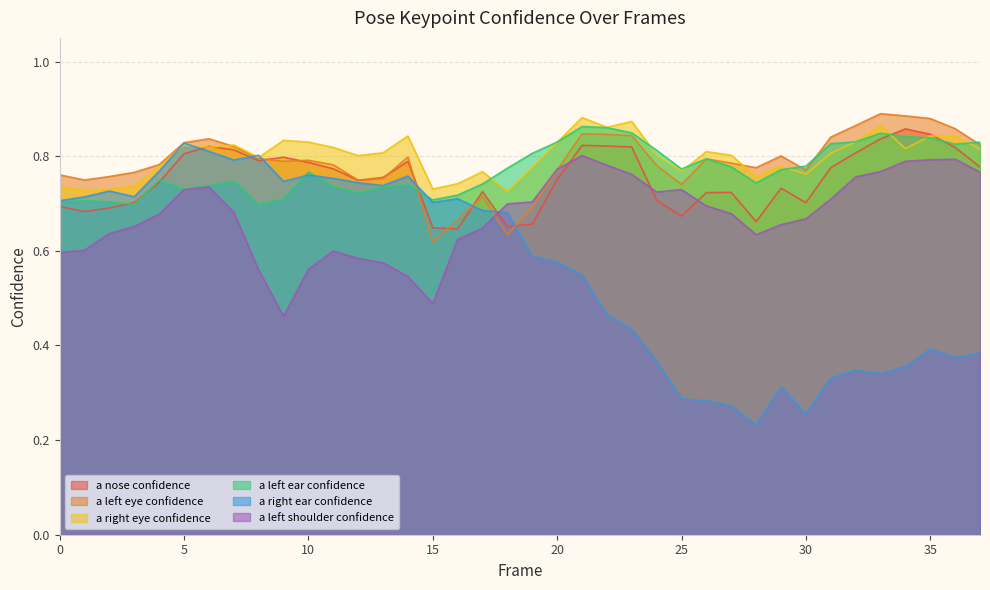

Which series has the widest spread of values?

a right ear confidence